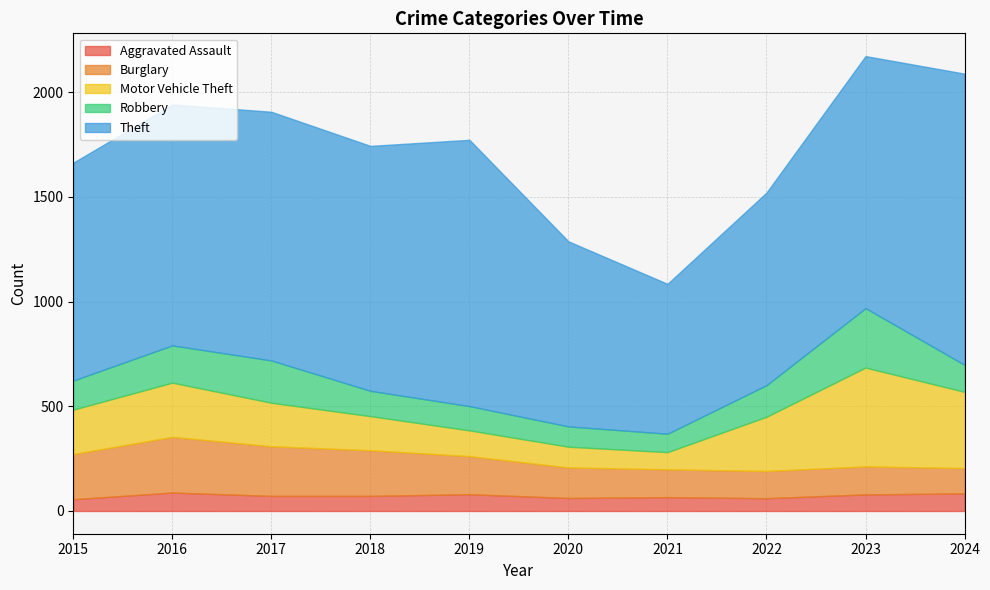

What is the difference between the maximum and minimum values in the Aggravated Assault series?

32